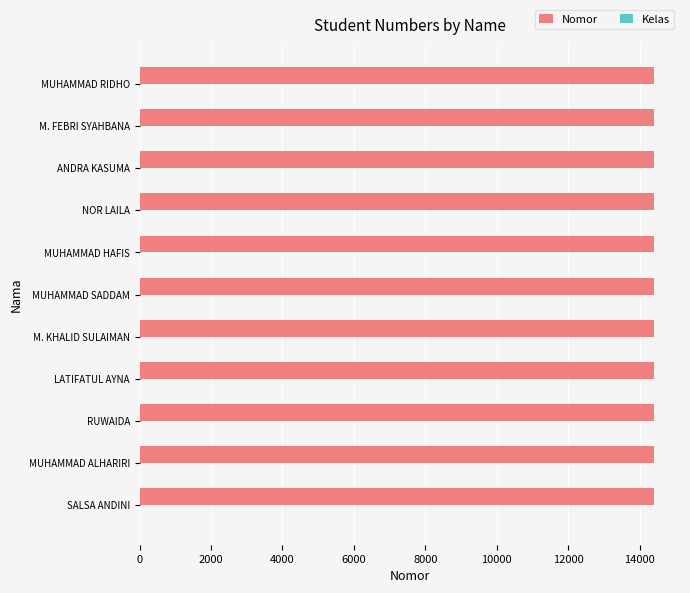

Is it true that Nomor equals 14410 at RUWAIDA?

True